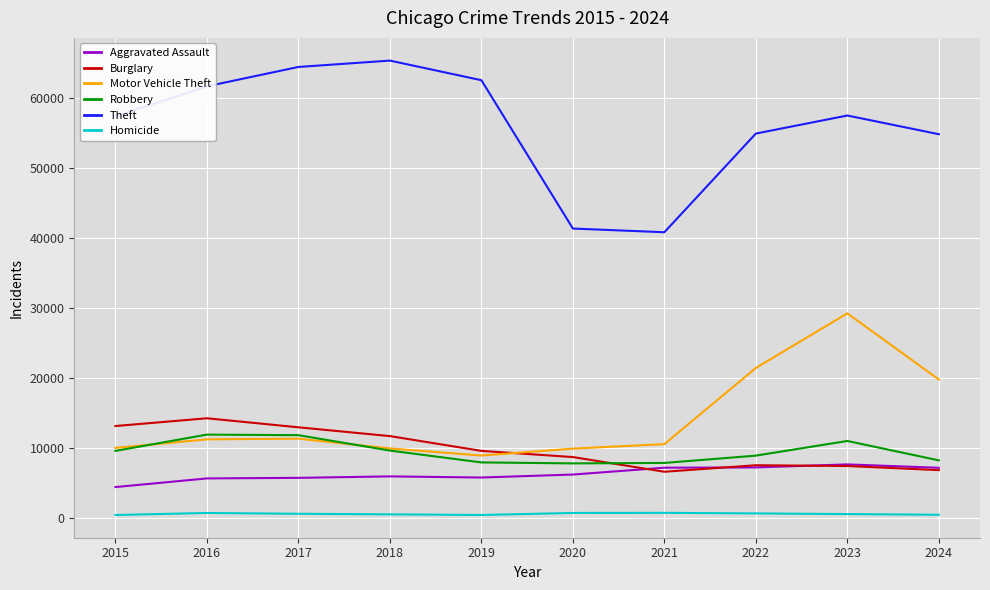

How many interior local valleys does the Motor Vehicle Theft series have?

1